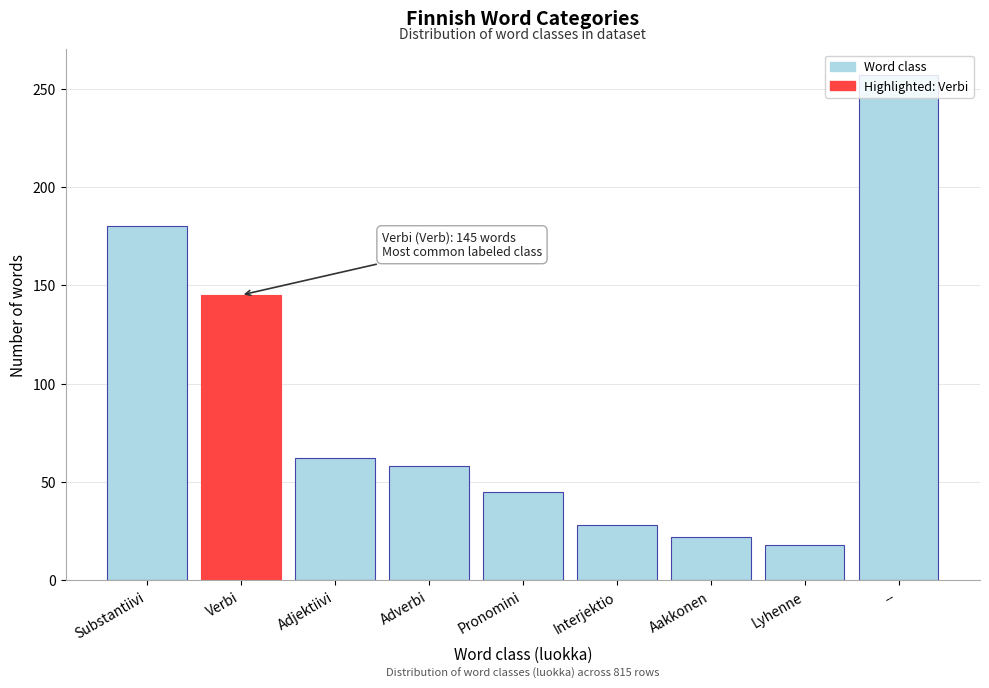

What is the minimum value shown in the chart?

18